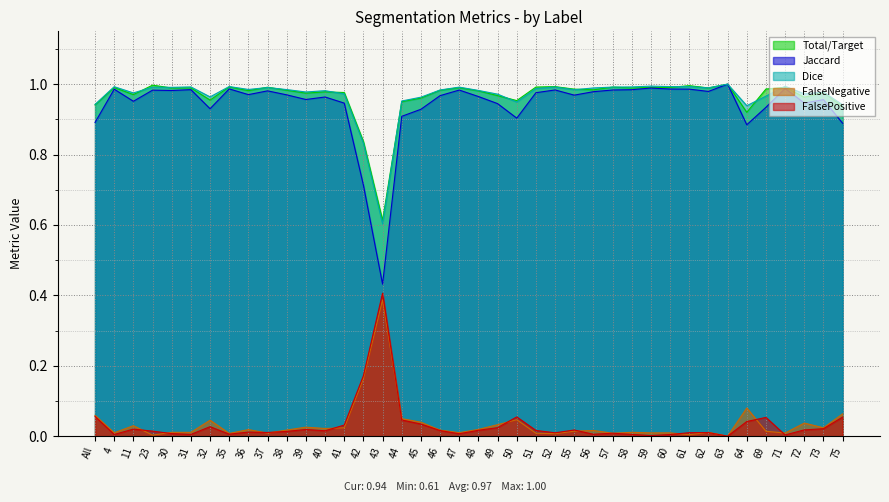

What is the sum of all FalseNegative values?

1.4